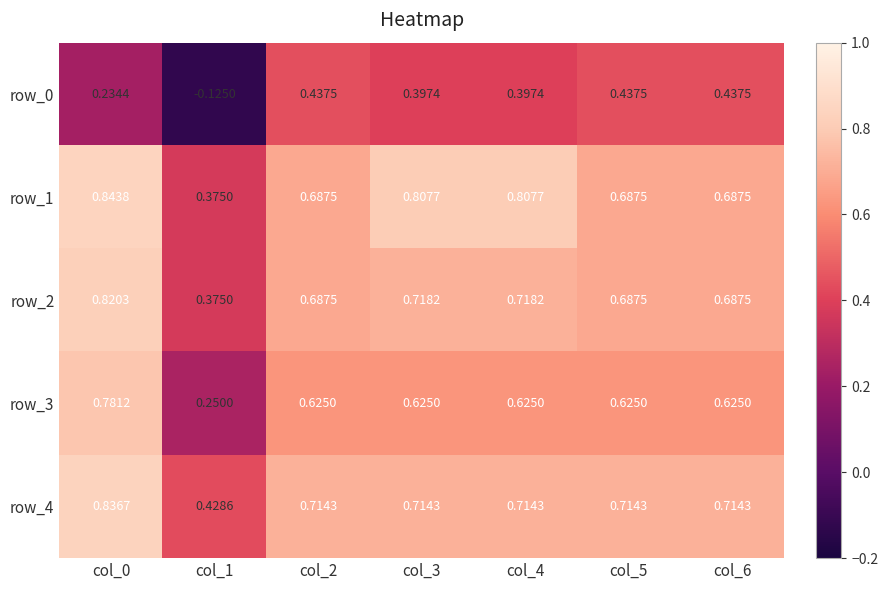

Count the number of data series in this chart.

5